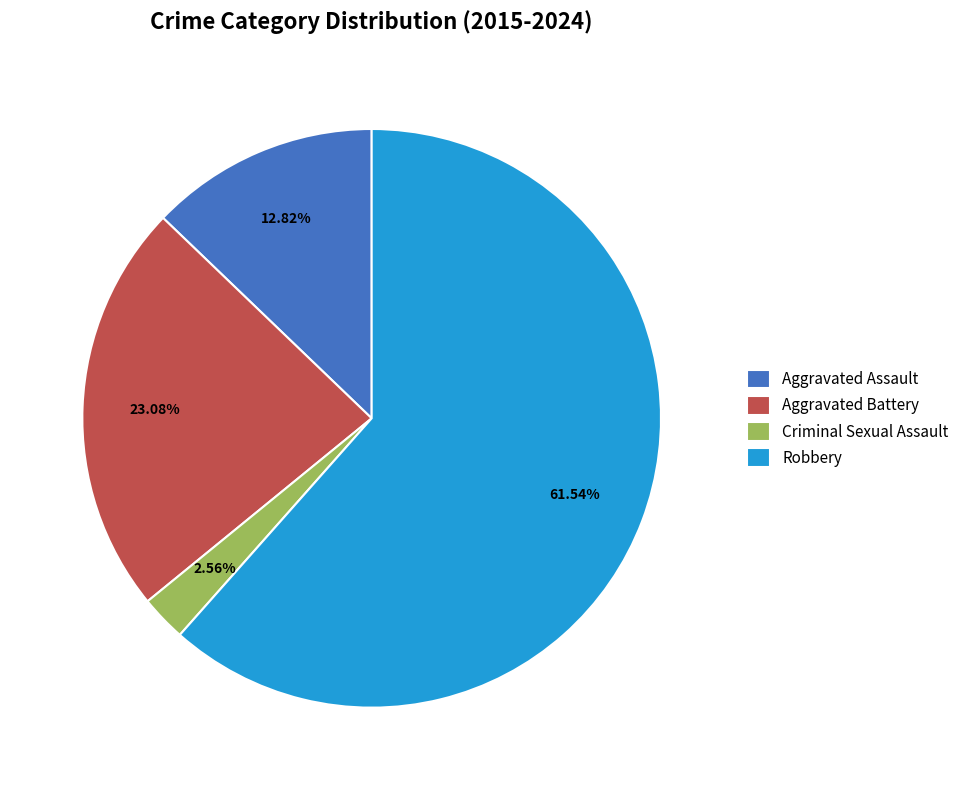

Between Aggravated Assault and Robbery, which is larger?

Robbery